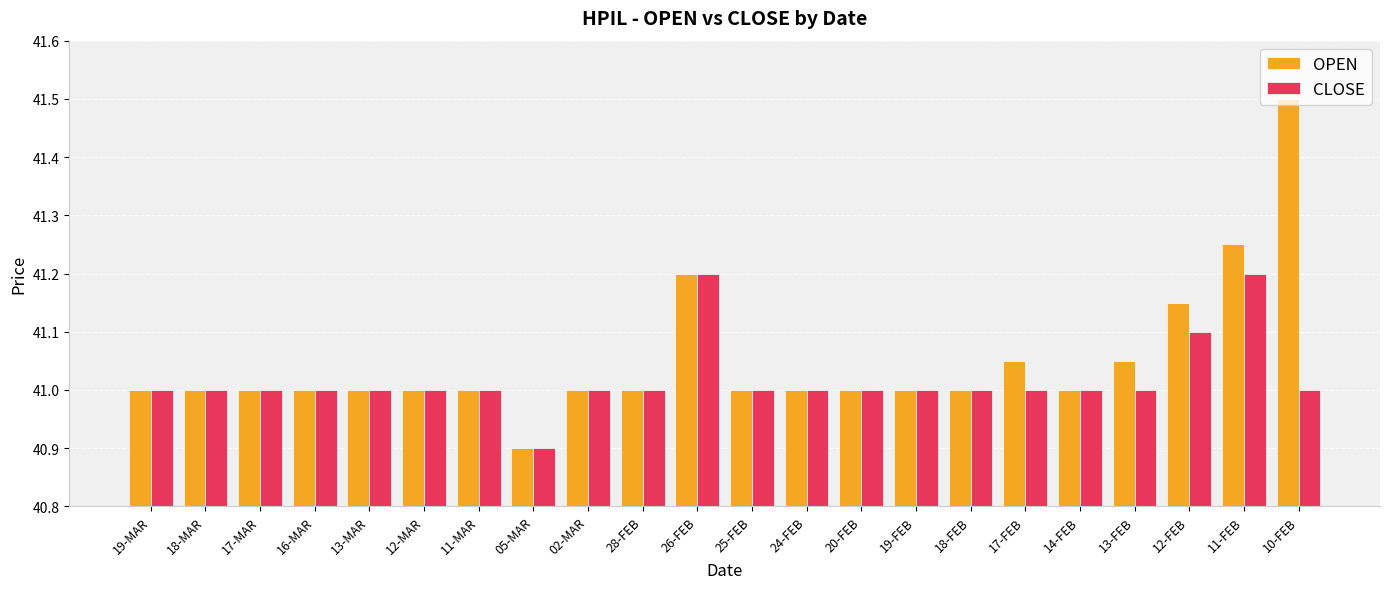

What is the smallest value displayed?

40.9